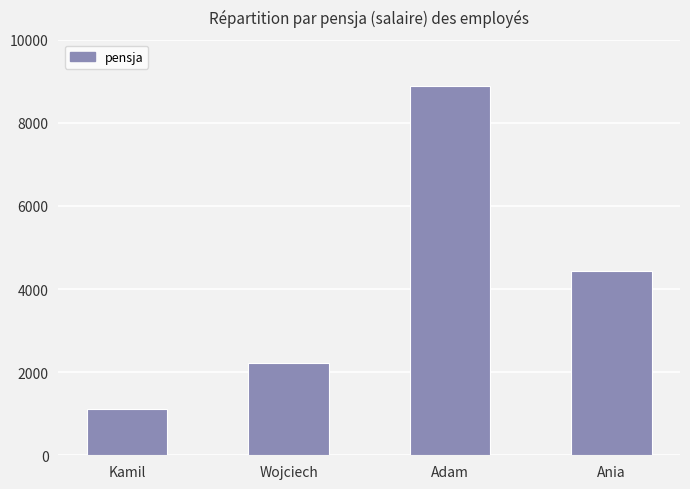

True or false: the data shows 8888 at Adam.

True